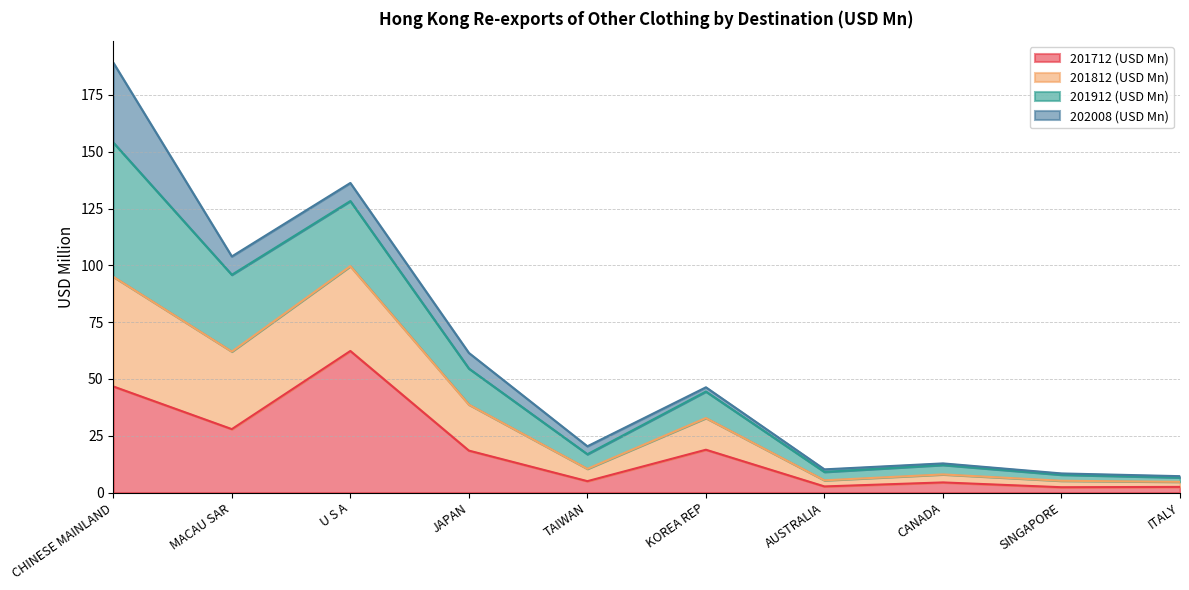

Is it true that 201712 (USD Mn) equals 5.0 at TAIWAN?

True